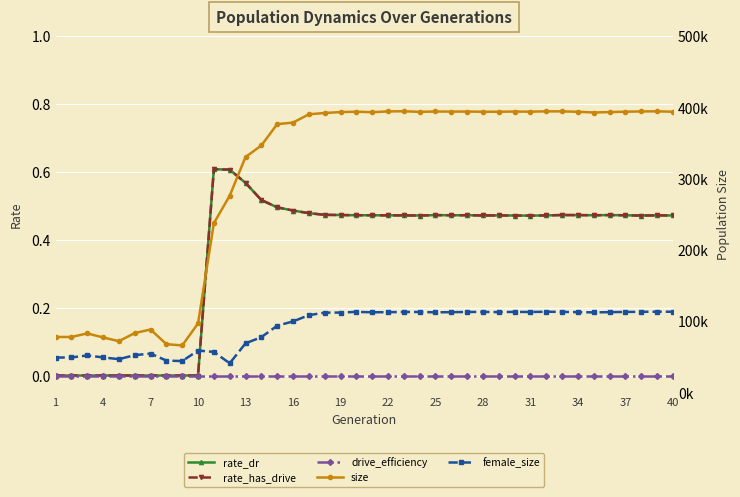

What are all the series names shown in the legend?

rate_dr, rate_has_drive, drive_efficiency, size, female_size